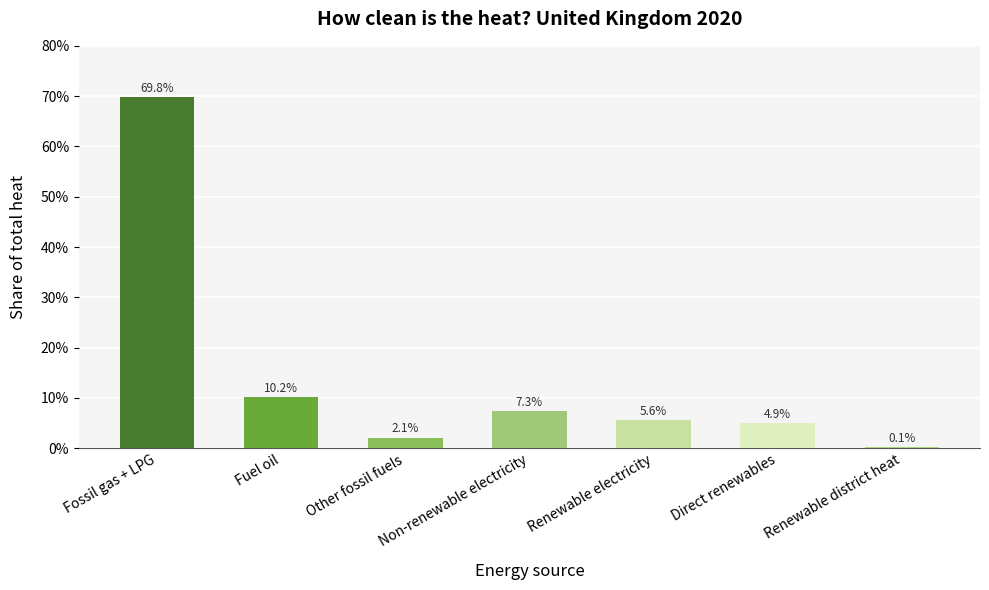

List the labels in order of value, largest first.

Fossil gas + LPG, Fuel oil, Non-renewable electricity, Renewable electricity, Direct renewables, Other fossil fuels, Renewable district heat